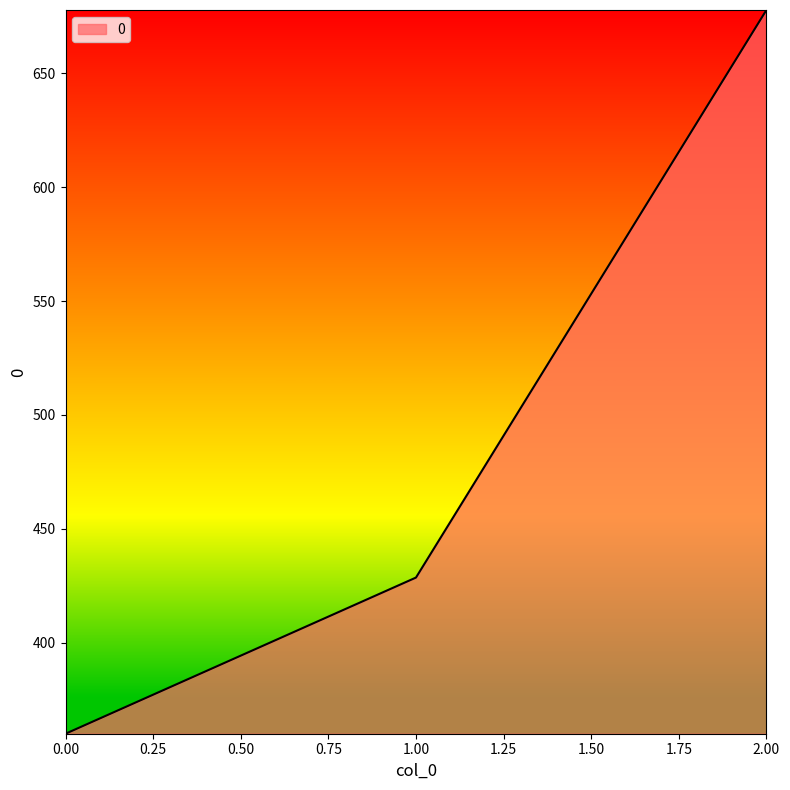

What is the smallest value displayed?

360.0